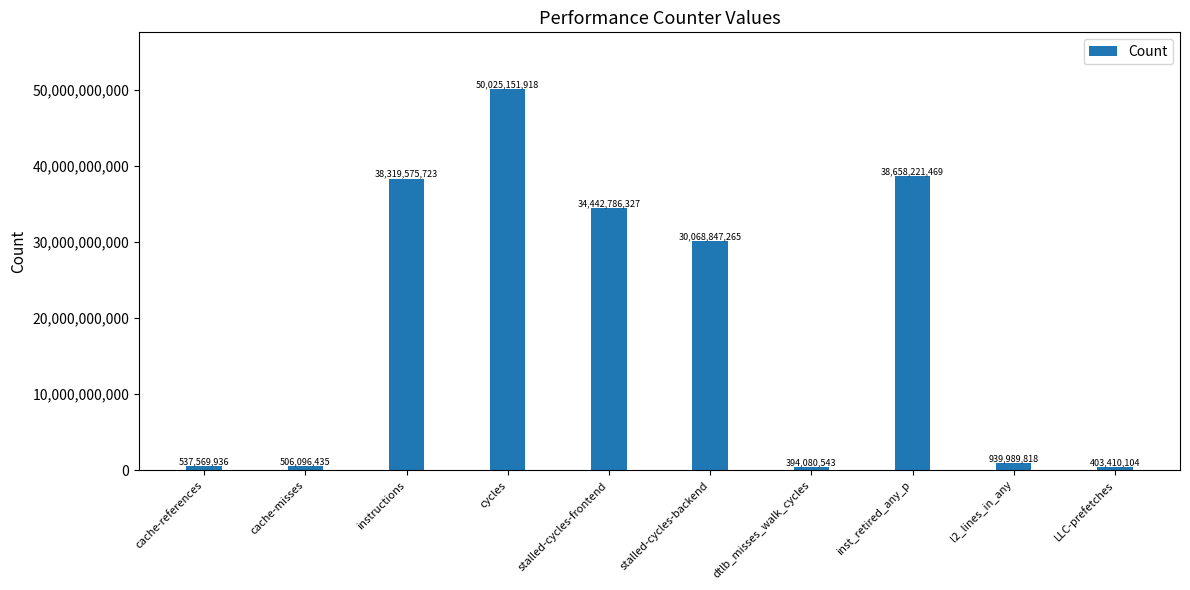

At which label does the data first exceed 30068847265?

instructions